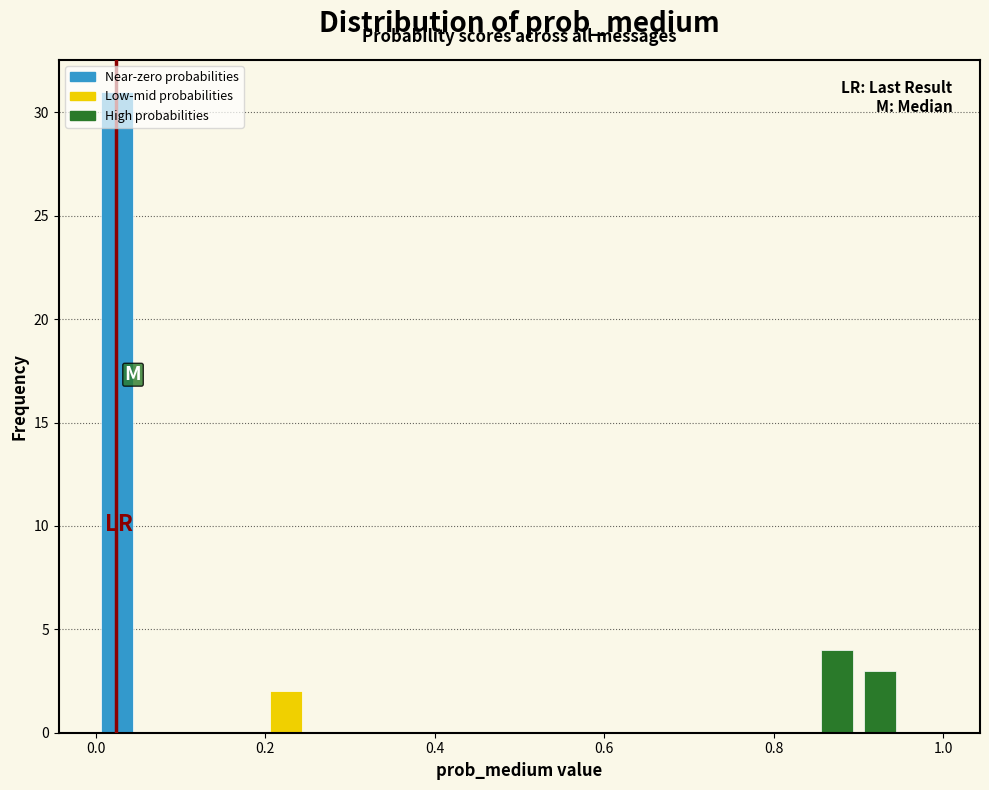

Read against the x-axis, roughly where is the centre of the tallest bar?

0.02